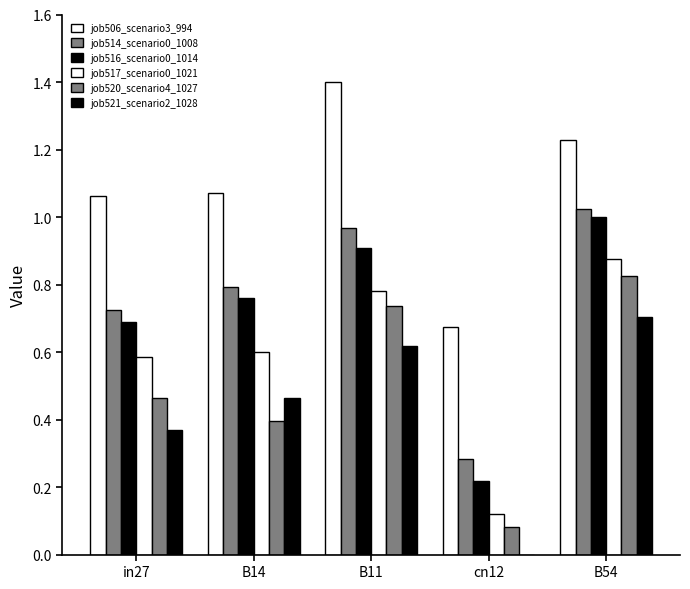

The value of job514_scenario0_1008 at in27 is 0.3. True or false?

False